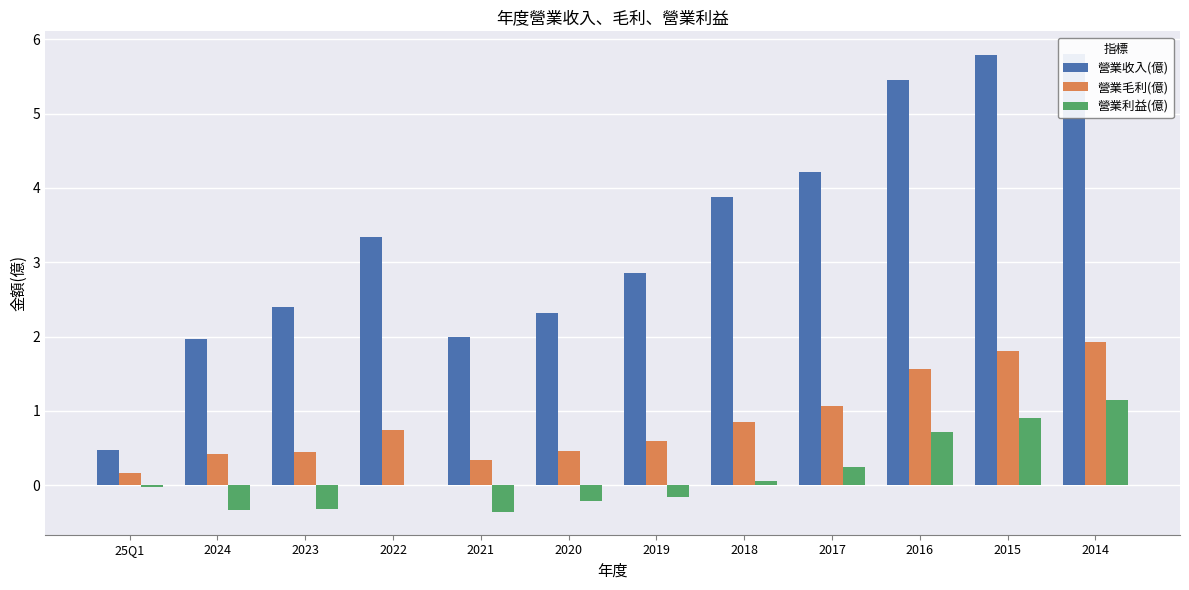

Are the bars horizontal?

No